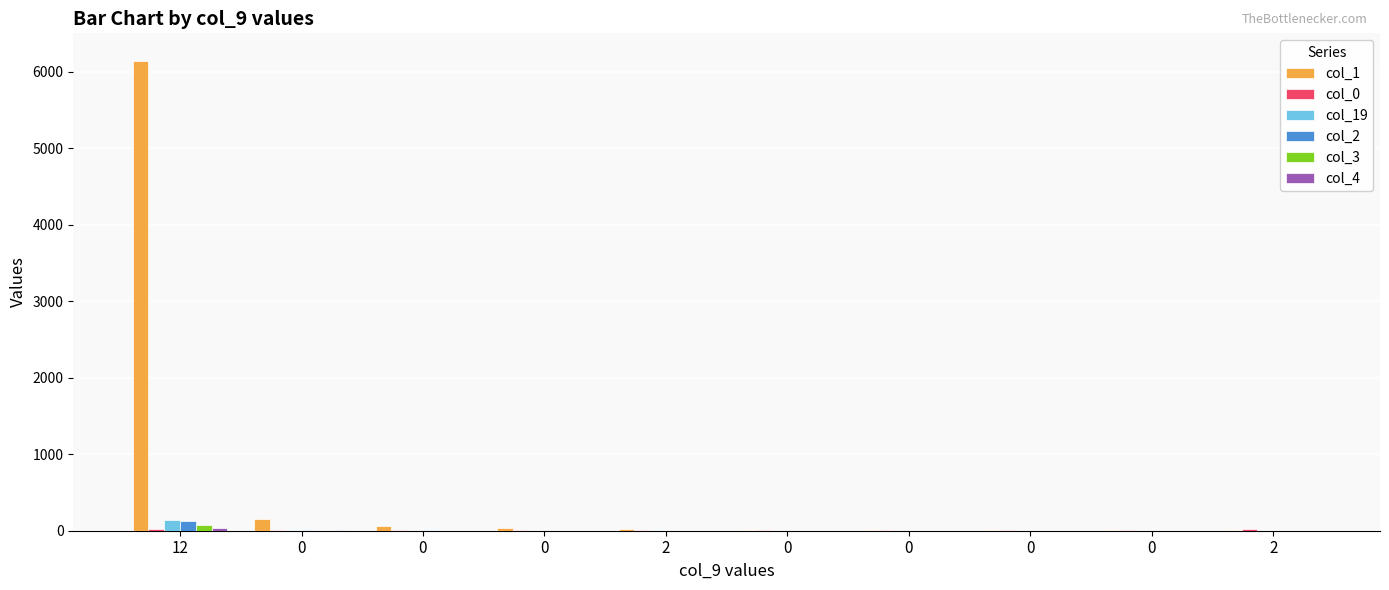

How many distinct data groups are displayed?

6